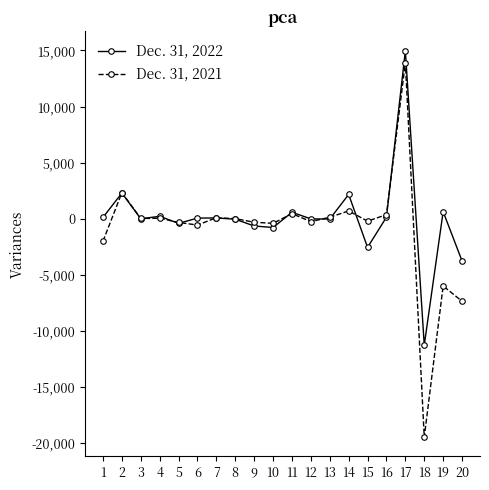

True or false: Dec. 31, 2021 has a value of -4875 at 18.

False